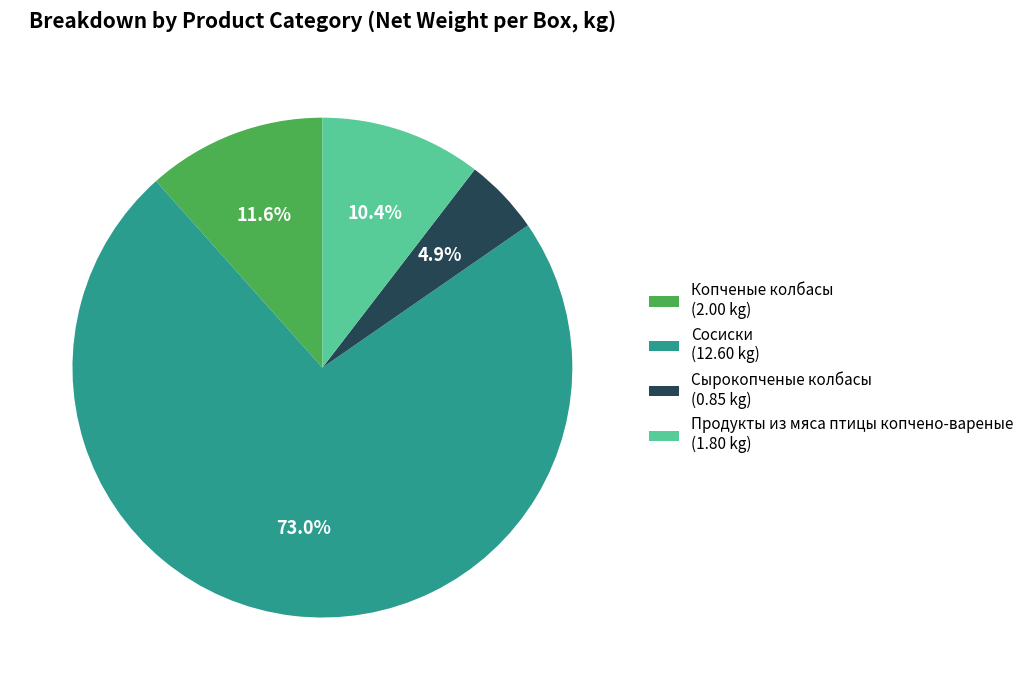

Rank the categories by value from highest to lowest.

Сосиски, Копченые колбасы, Продукты из мяса птицы копчено-вареные, Сырокопченые колбасы